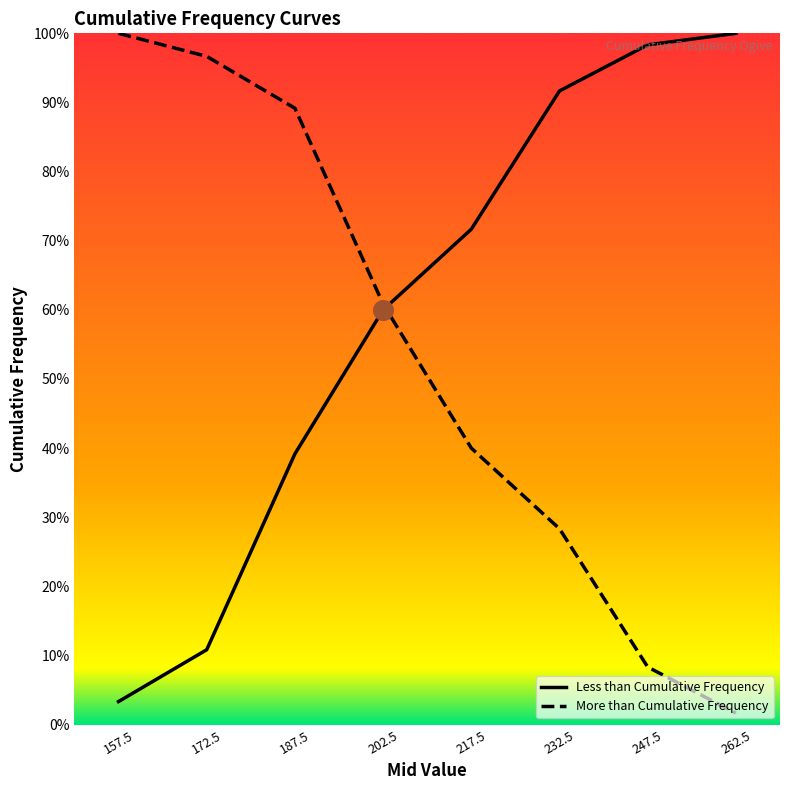

Is the value of Less than Cumulative Frequency at 157.5 greater than the value of More than Cumulative Frequency at 172.5?

No